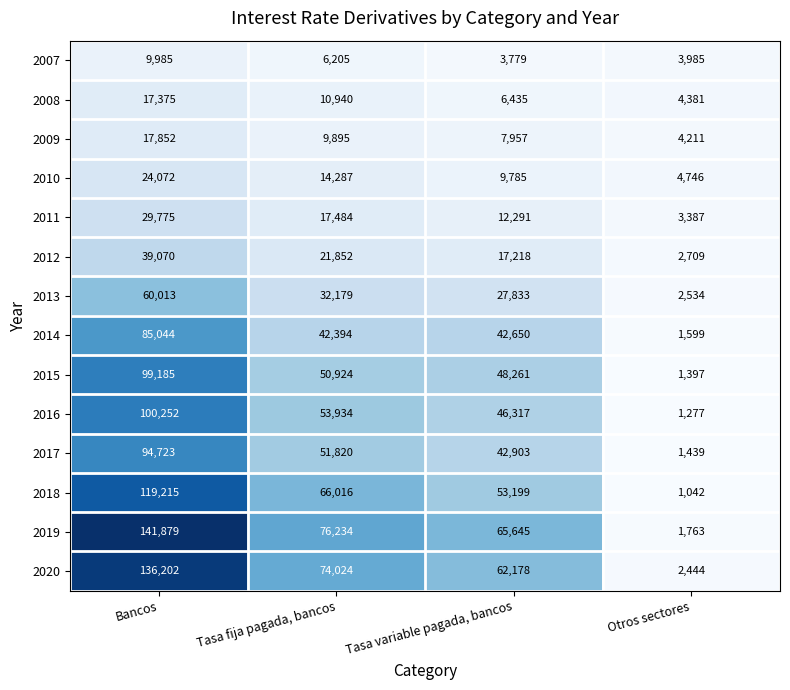

Count the number of data series in this chart.

14